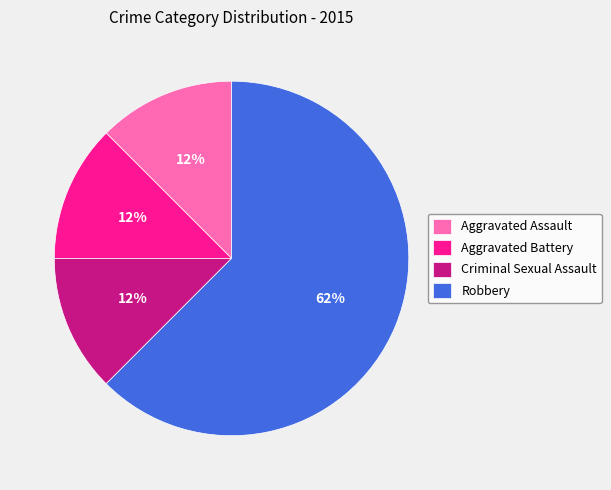

The Robbery slice represents 55% of the pie. True or false?

False